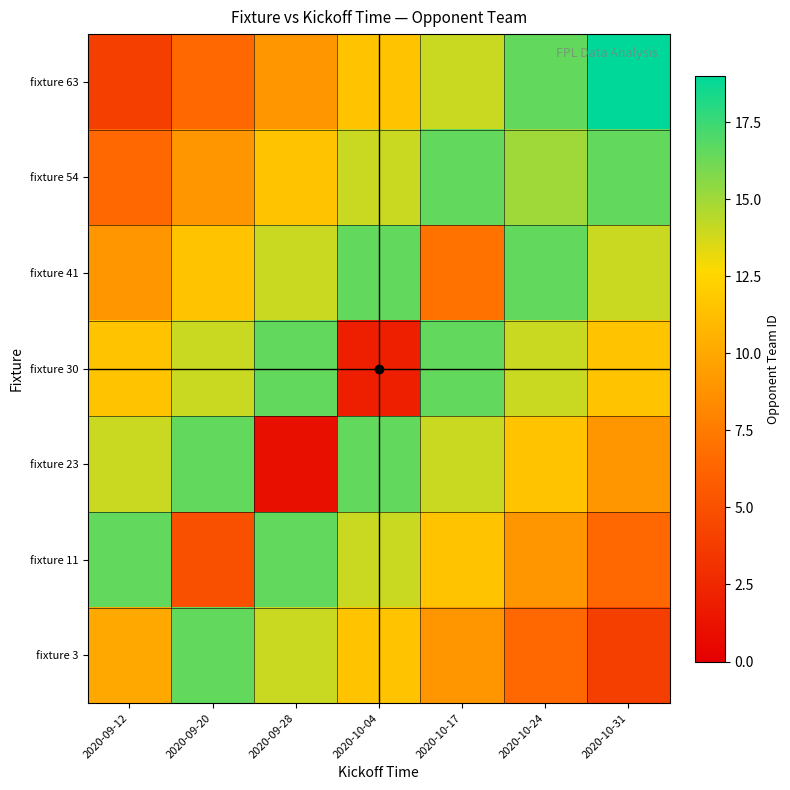

What is the greatest value displayed?

19.0